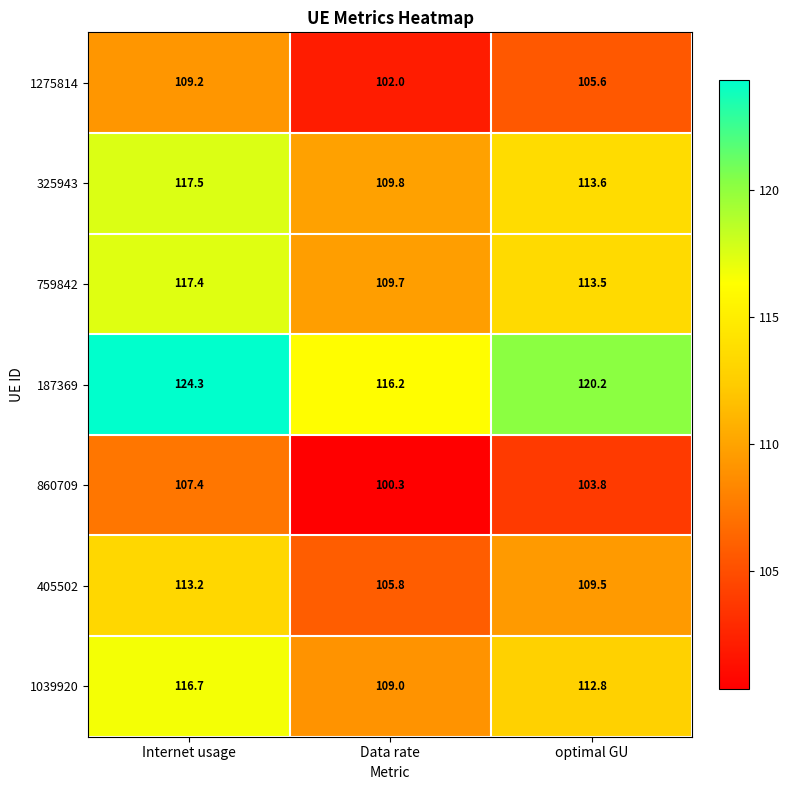

At which category is the sum across all series the highest?

Internet usage